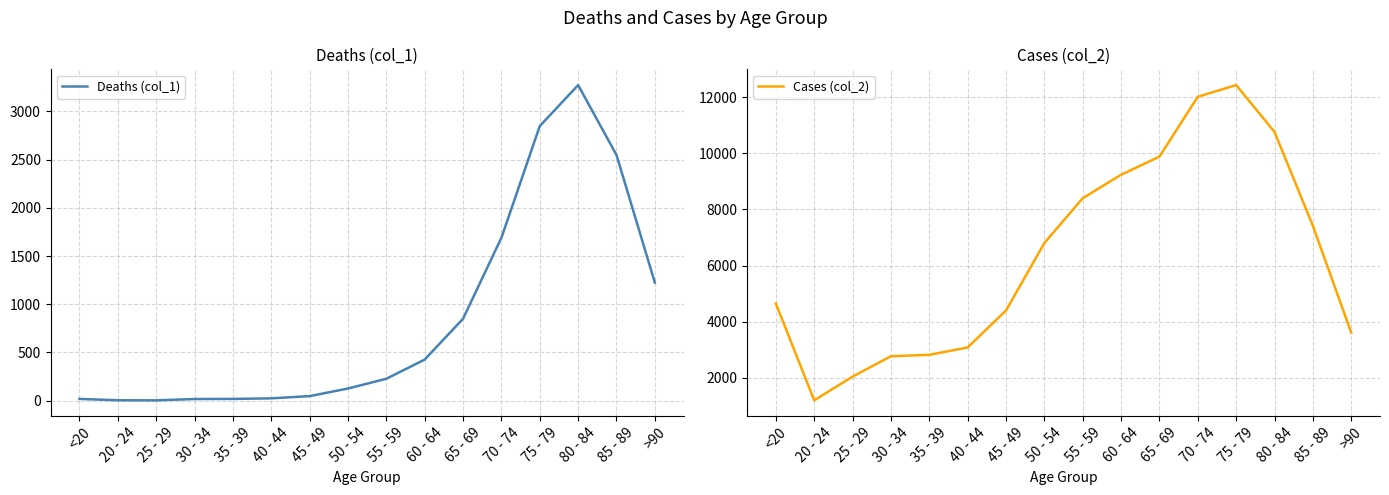

What is the label of the 15th point from the right?

20 - 24